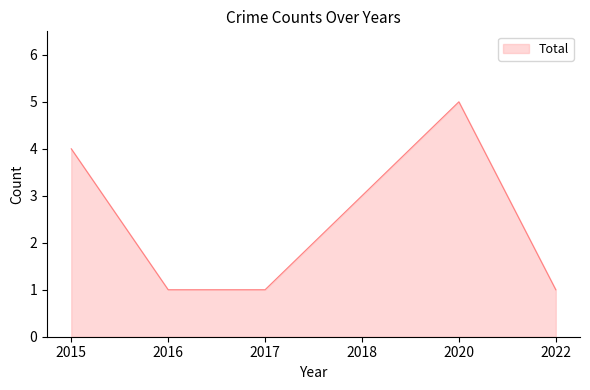

What is the sum of the values at 2018 and 2015?

7